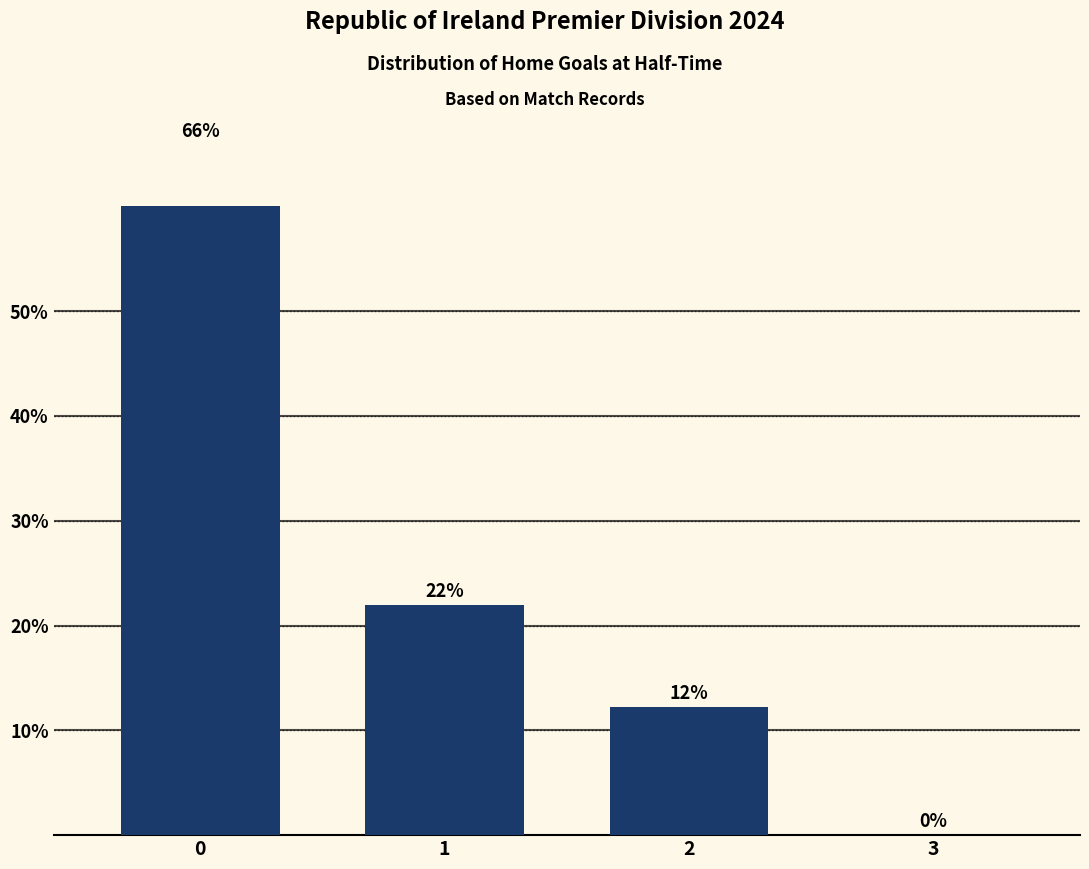

Which label corresponds to the smallest value in the chart?

3